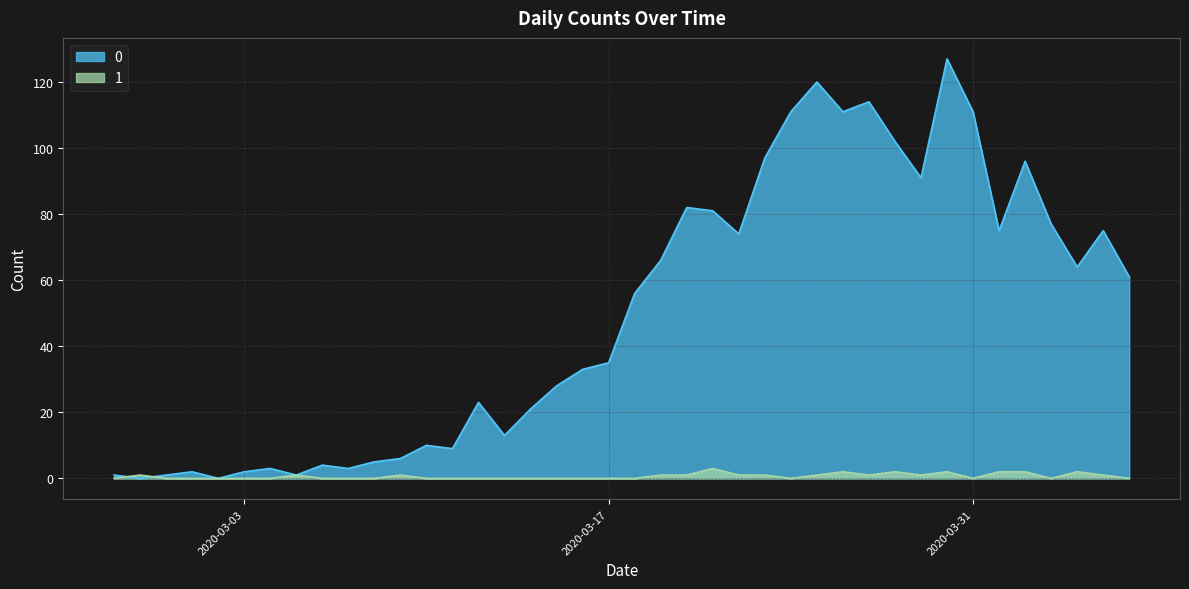

At which category is the sum across all series the highest?

2020-03-30